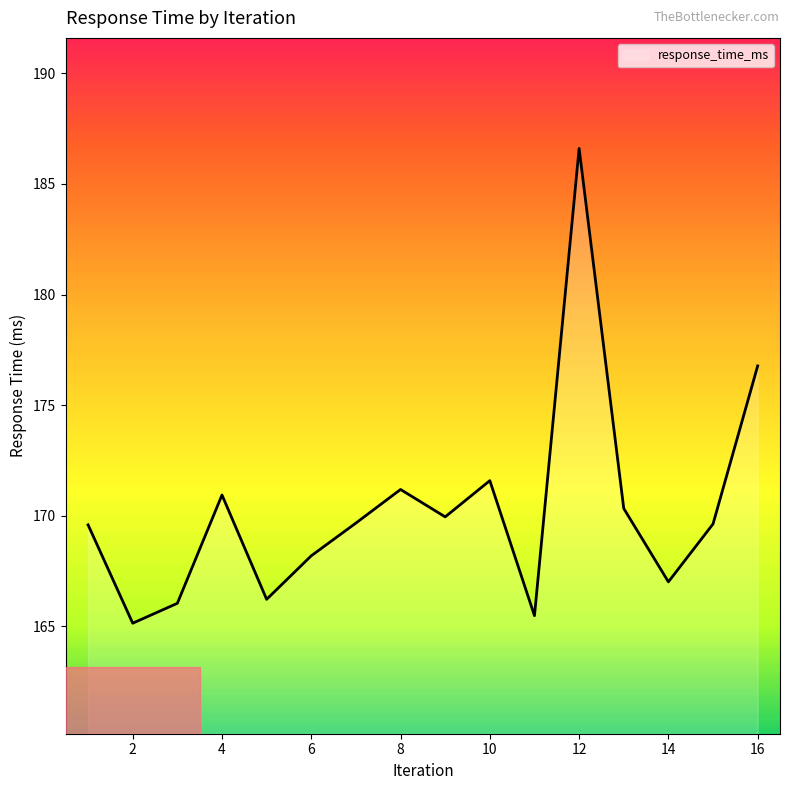

What is the greatest value displayed?

186.6